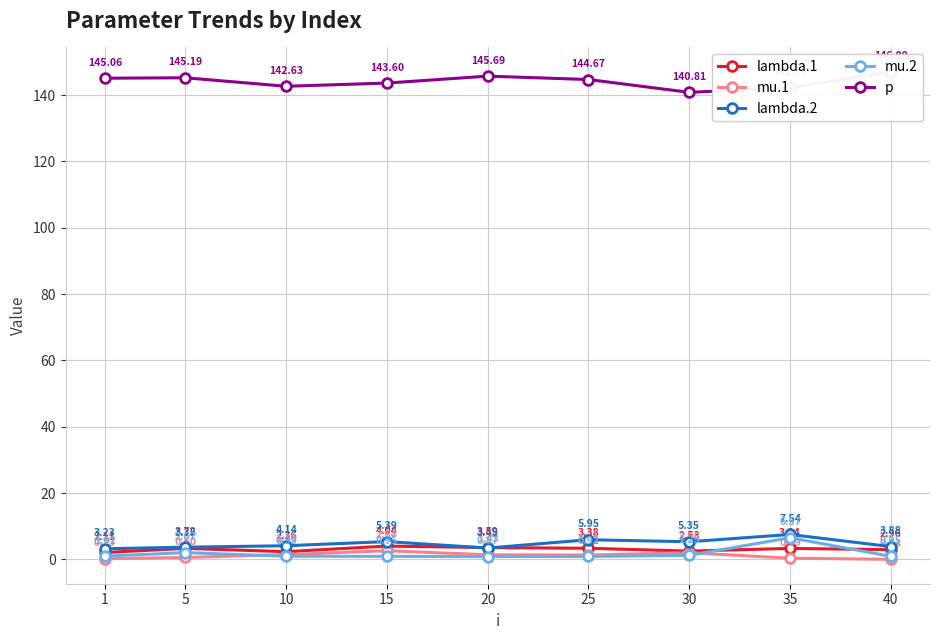

List the labels in order of lambda.1 value, largest first.

15, 20, 25, 5, 35, 40, 30, 10, 1